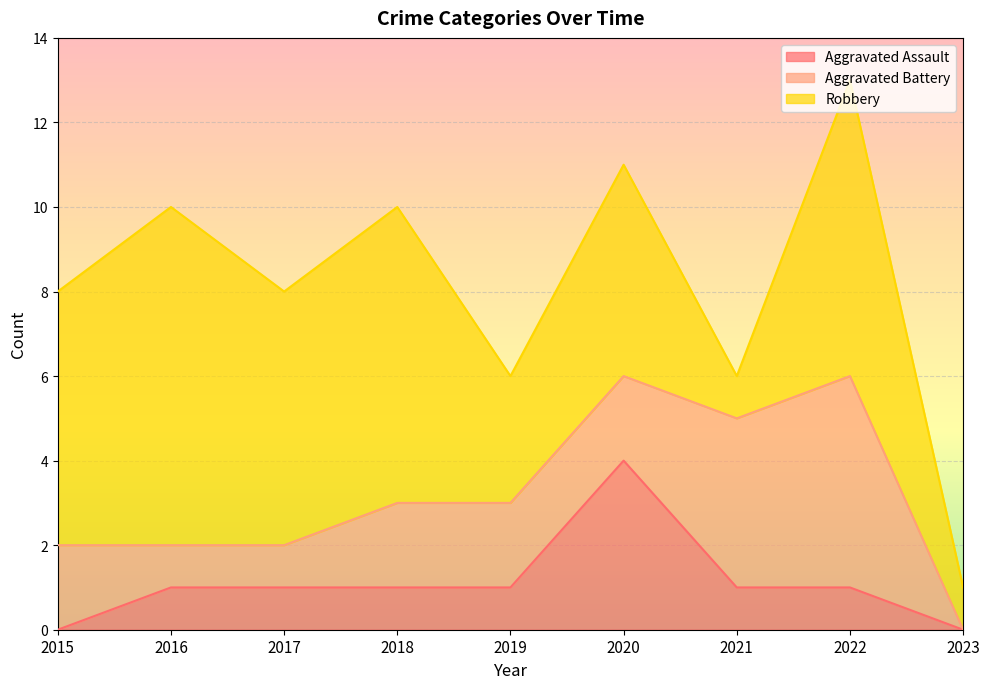

How many lines are shown in the chart?

3